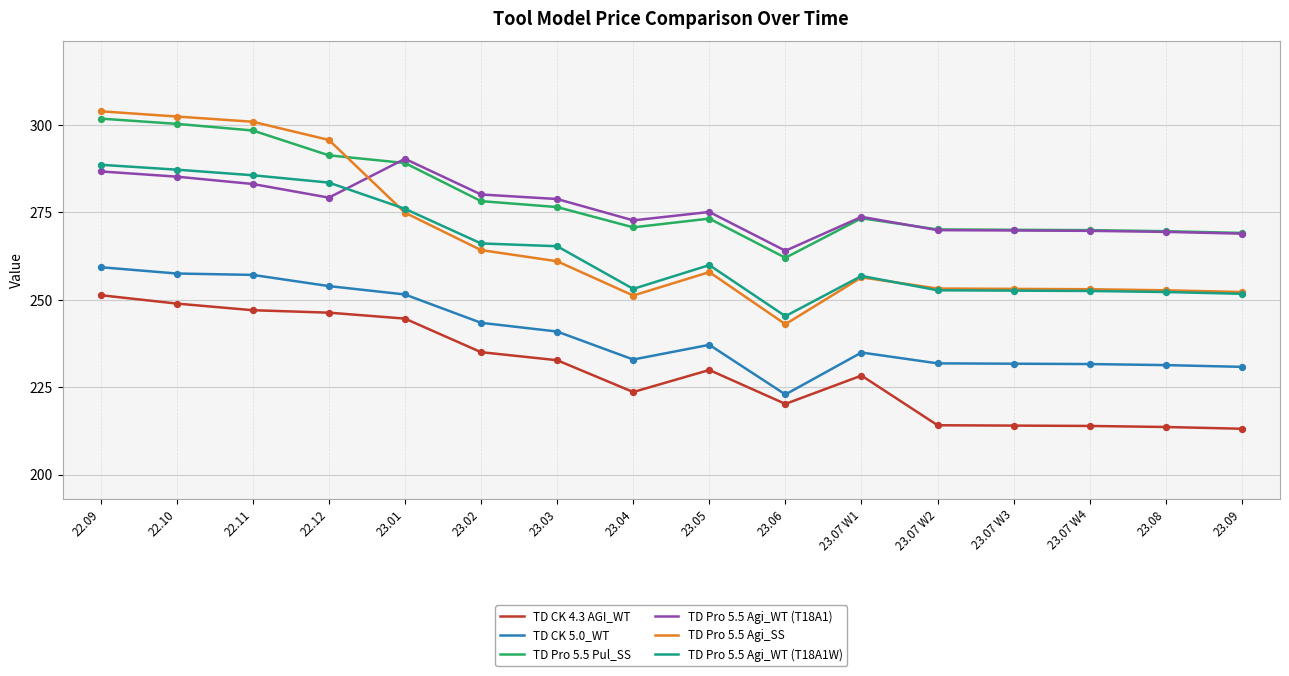

Is the value of TD Pro 5.5 Agi_SS at 23.04 greater than the value of TD Pro 5.5 Agi_WT (T18A1) at 23.01?

No